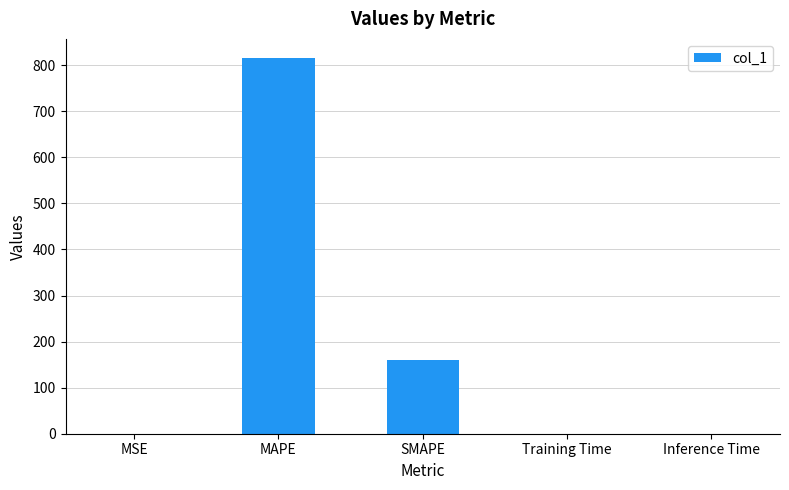

Is it true that the value at MAPE is 816.2?

True